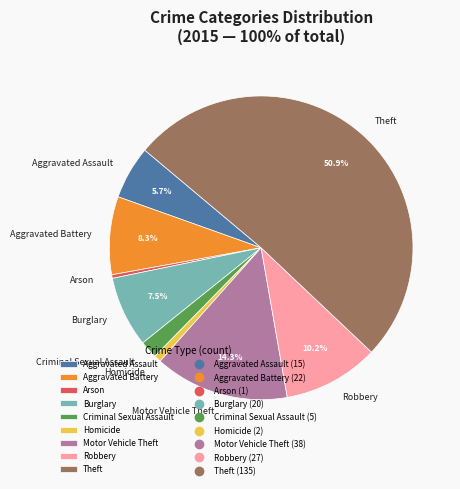

What is the majority slice?

Theft